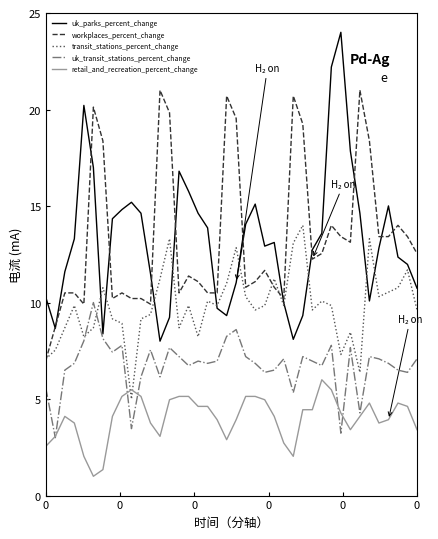

What is the minimum value shown in the chart?

1.0